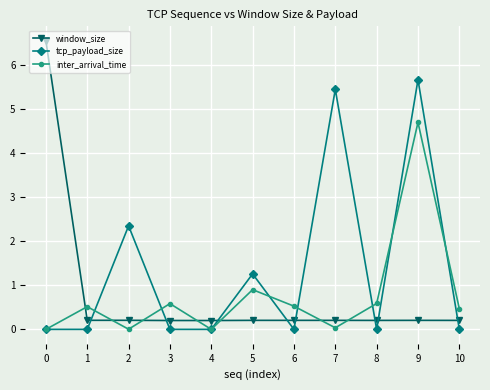

What is the highest value of the tcp_payload_size series?

5.7